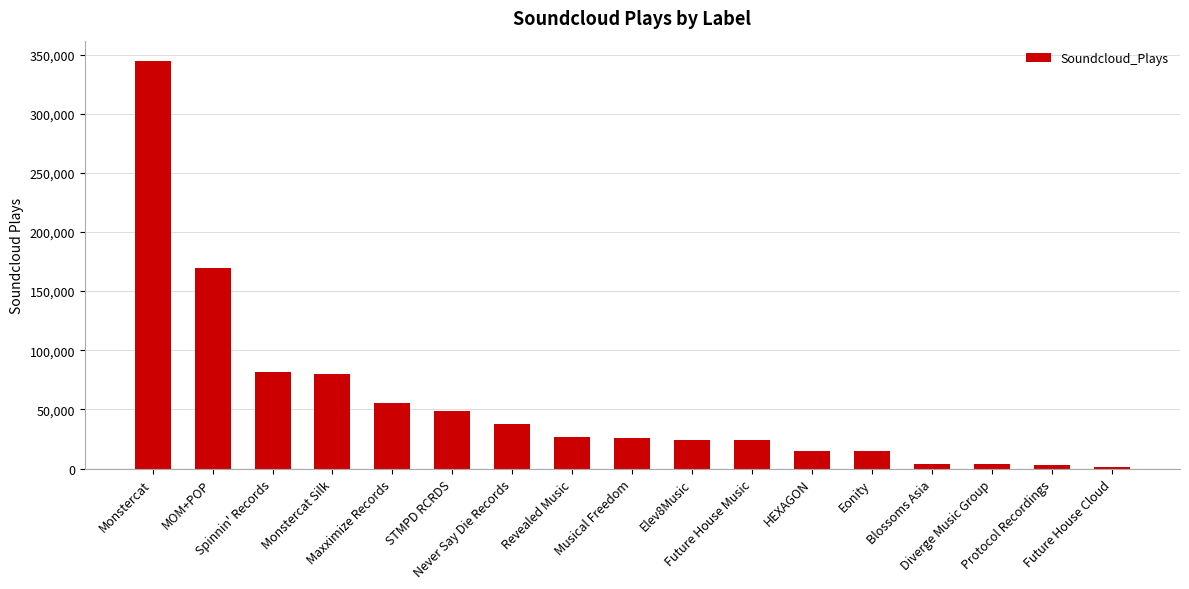

Between Protocol Recordings and HEXAGON, which is larger?

HEXAGON